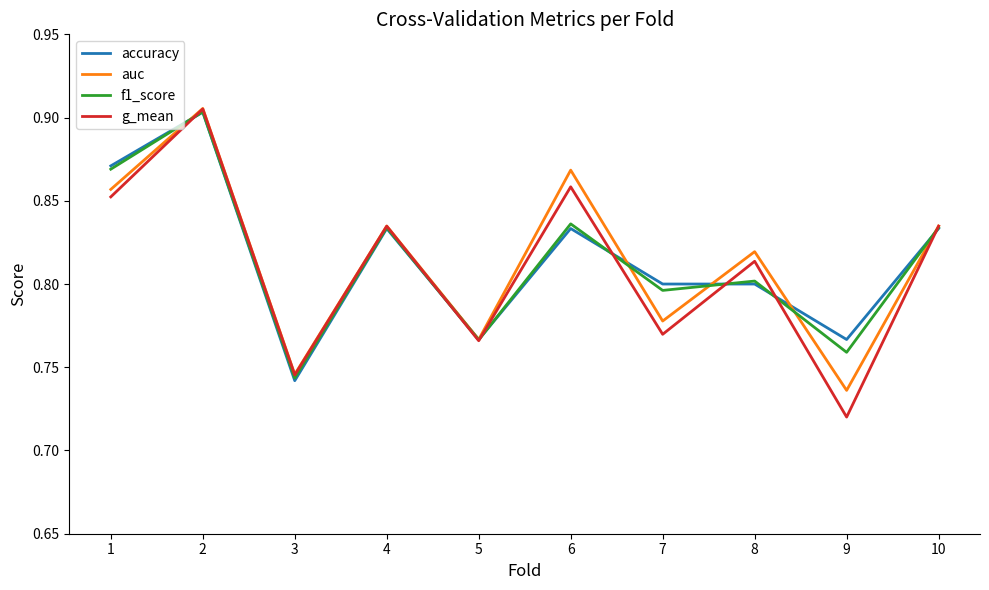

Which label corresponds to the largest value in the chart?

2